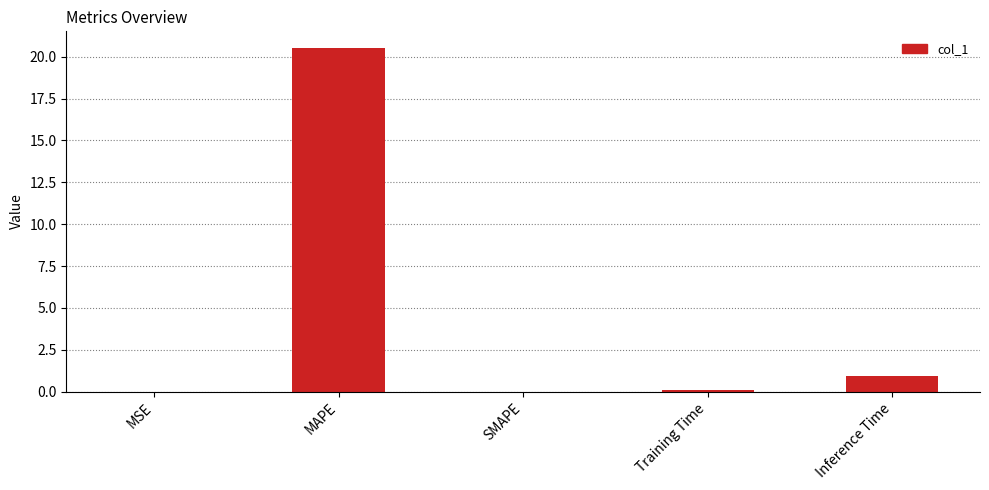

How many categories are shown in the chart?

5